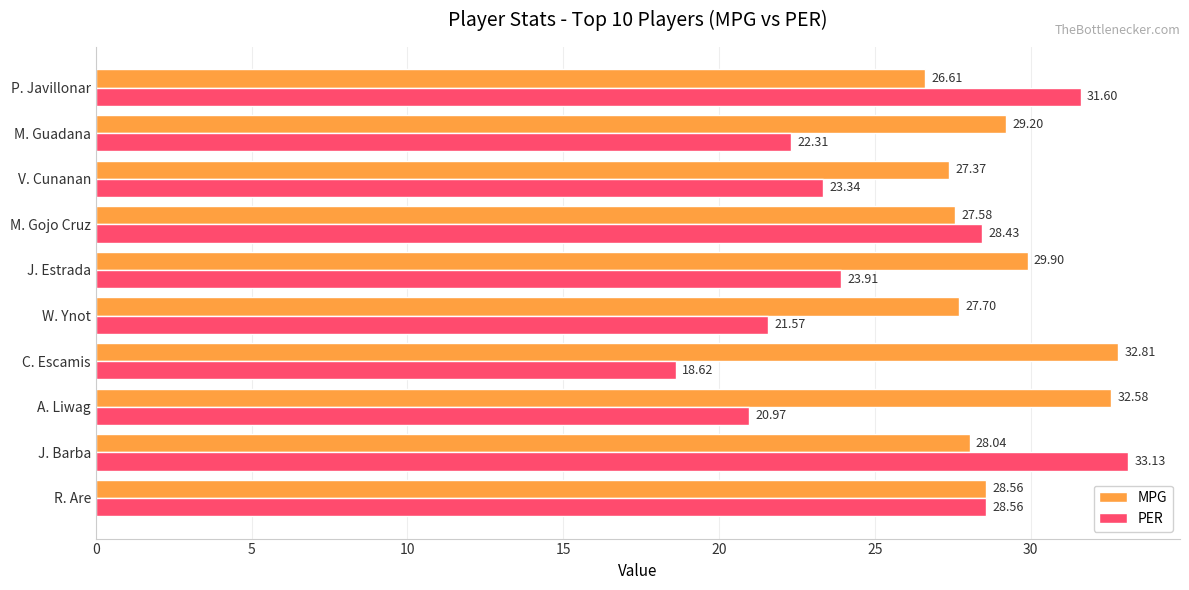

What is the difference between the second highest and minimum values in the PER series?

13.0